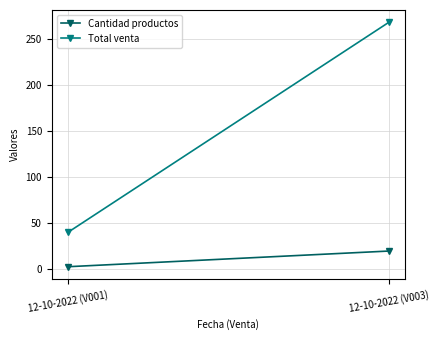

The Total venta series shows 109.2 at 12-10-2022 (V003). True or false?

False